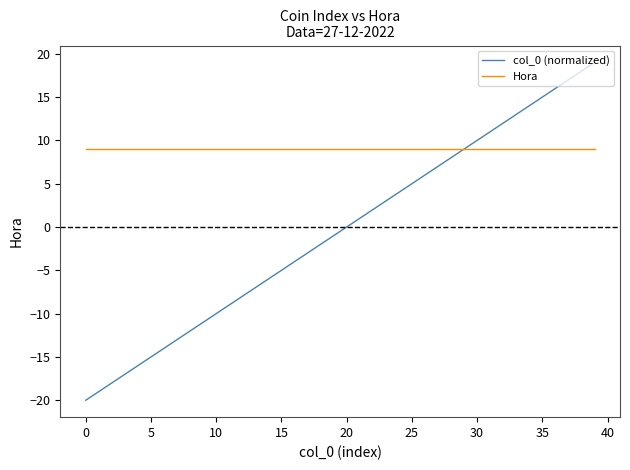

What is the maximum value shown in the chart?

19